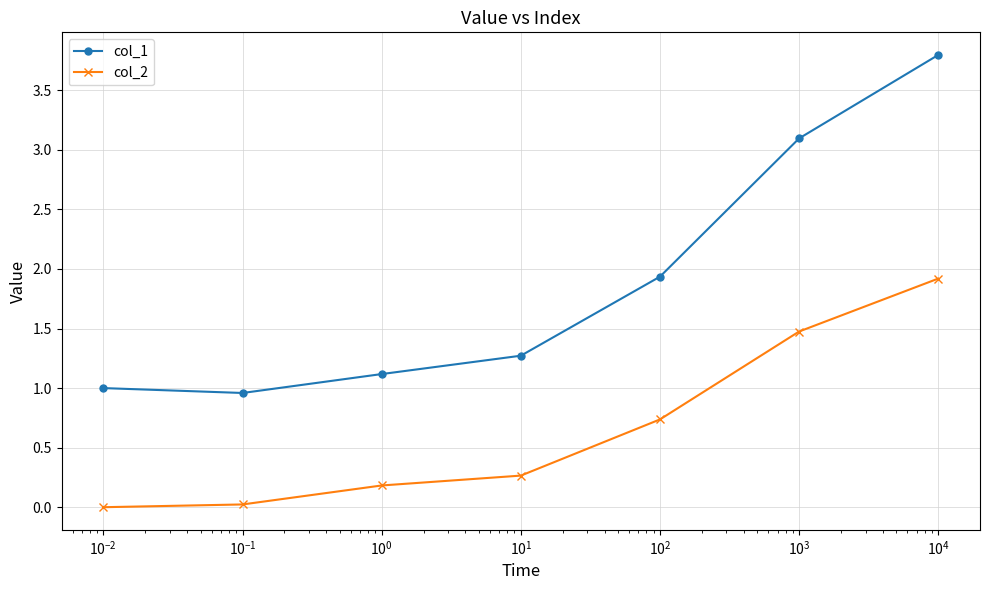

True or false: col_2 and col_1 intersect in this chart.

False